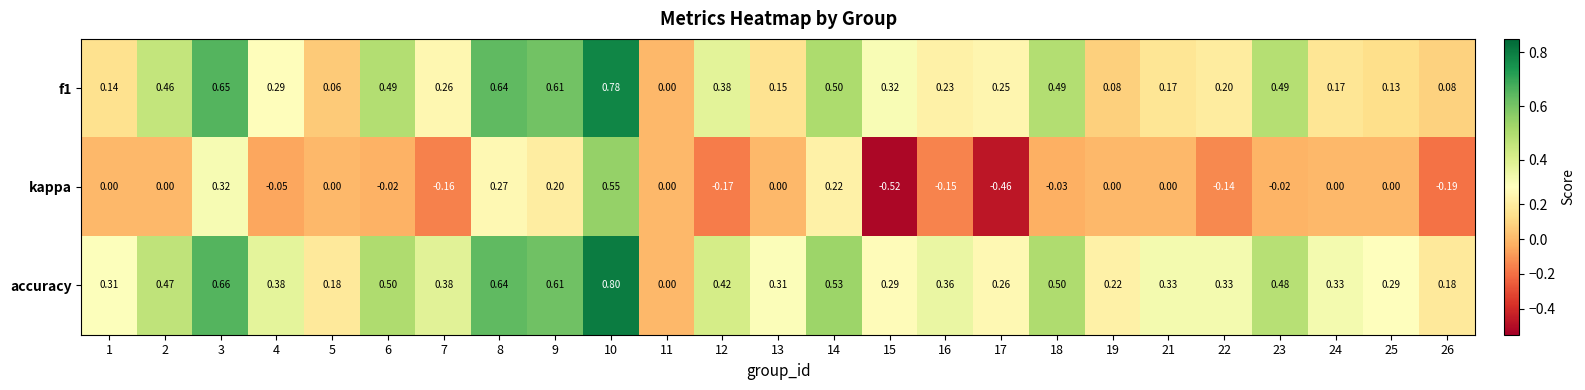

At which category is the sum across all series the highest?

10